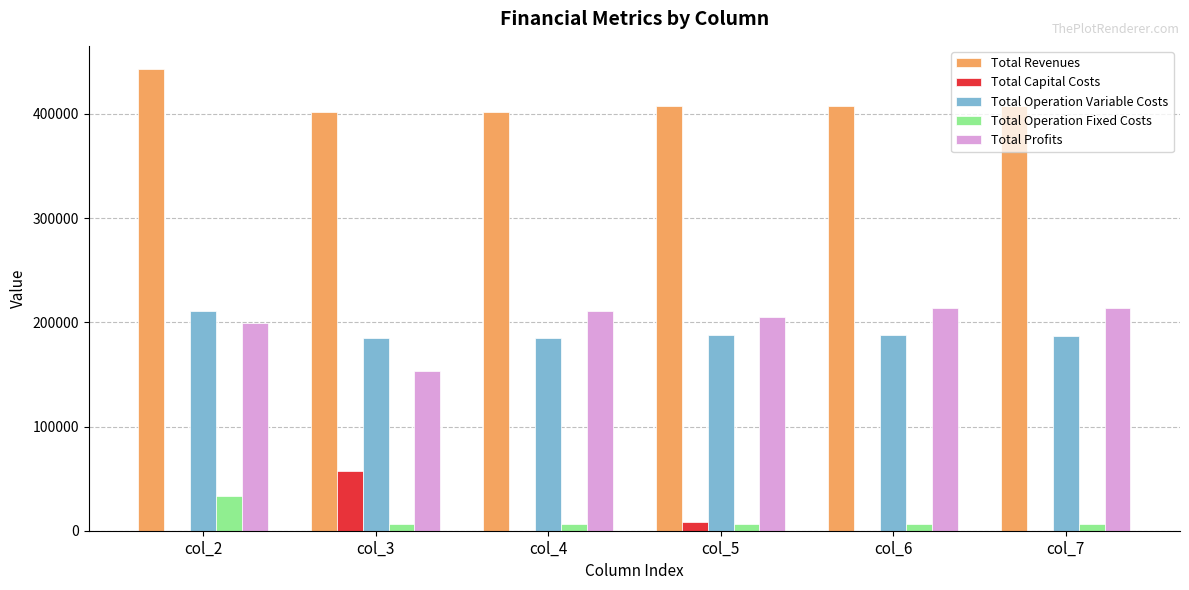

What are all the series names shown in the legend?

Total Revenues, Total Capital Costs, Total Operation Variable Costs, Total Operation Fixed Costs, Total Profits